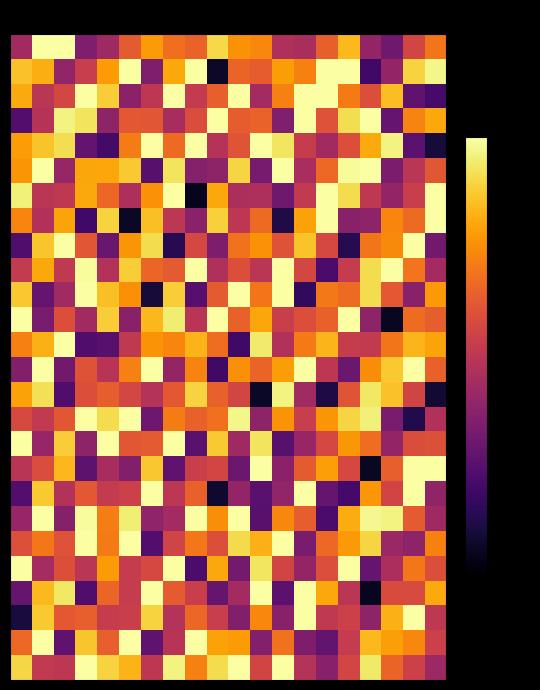

At which category does the chart reach its peak across all series?

1